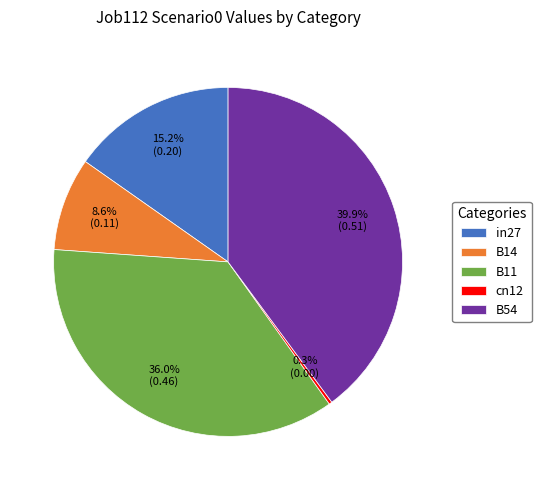

What is the smallest slice in the pie chart?

cn12